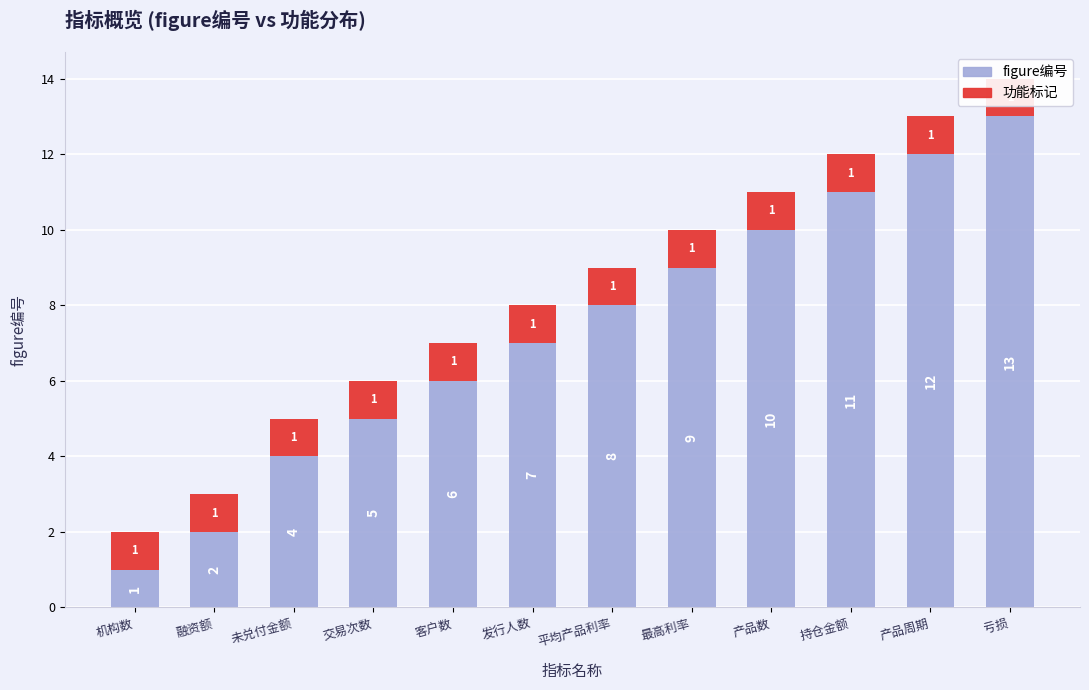

What is the label of the 5th bar from the right?

最高利率